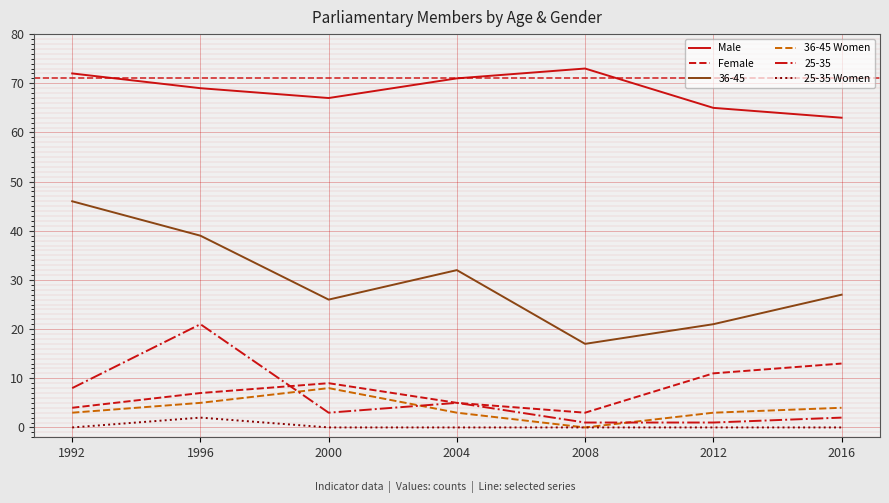

At which category is the sum across all series the highest?

1996